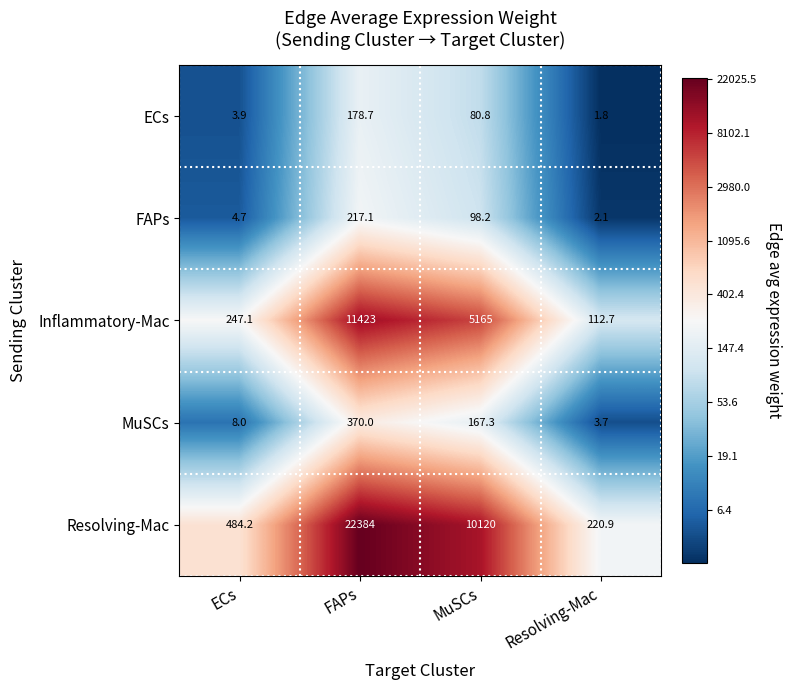

At which label does FAPs first exceed 98?

FAPs